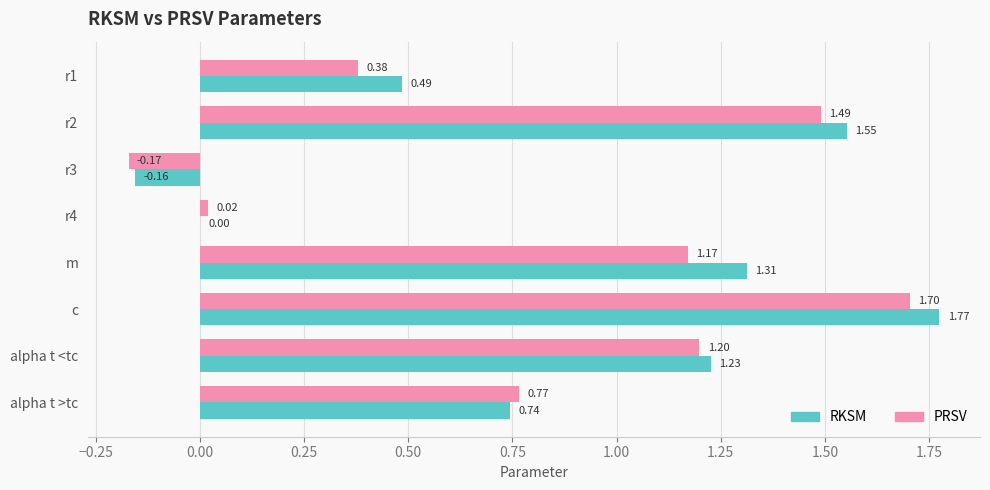

Which series changed the most between r2 and alpha t <tc?

RKSM